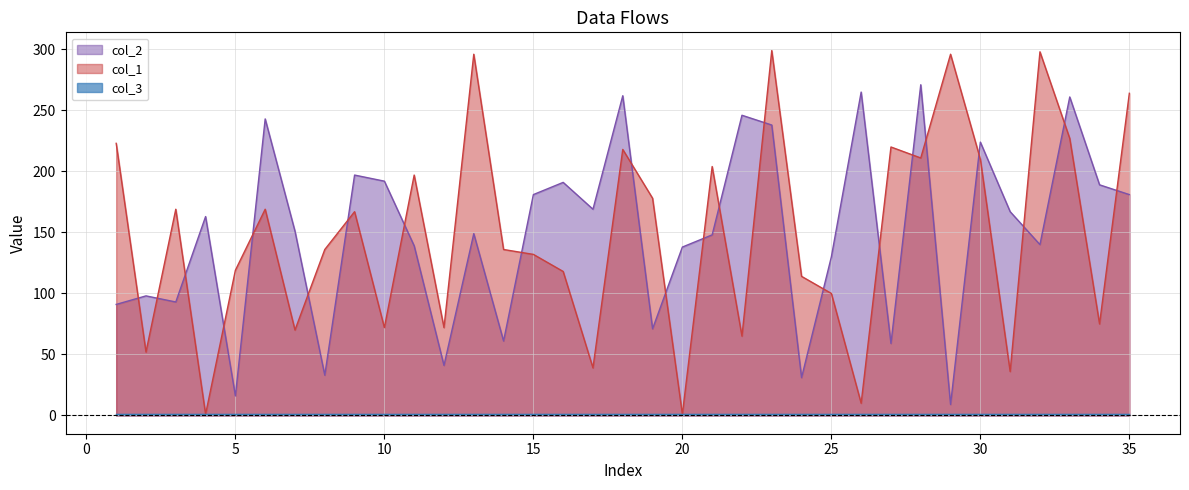

Which series has the largest range (max minus min)?

col_1